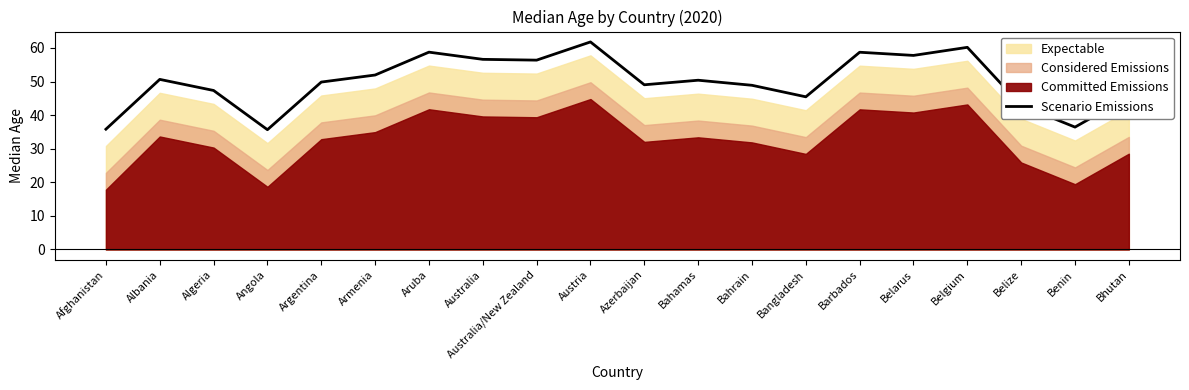

Is it true that the value at Angola is 19.4?

False